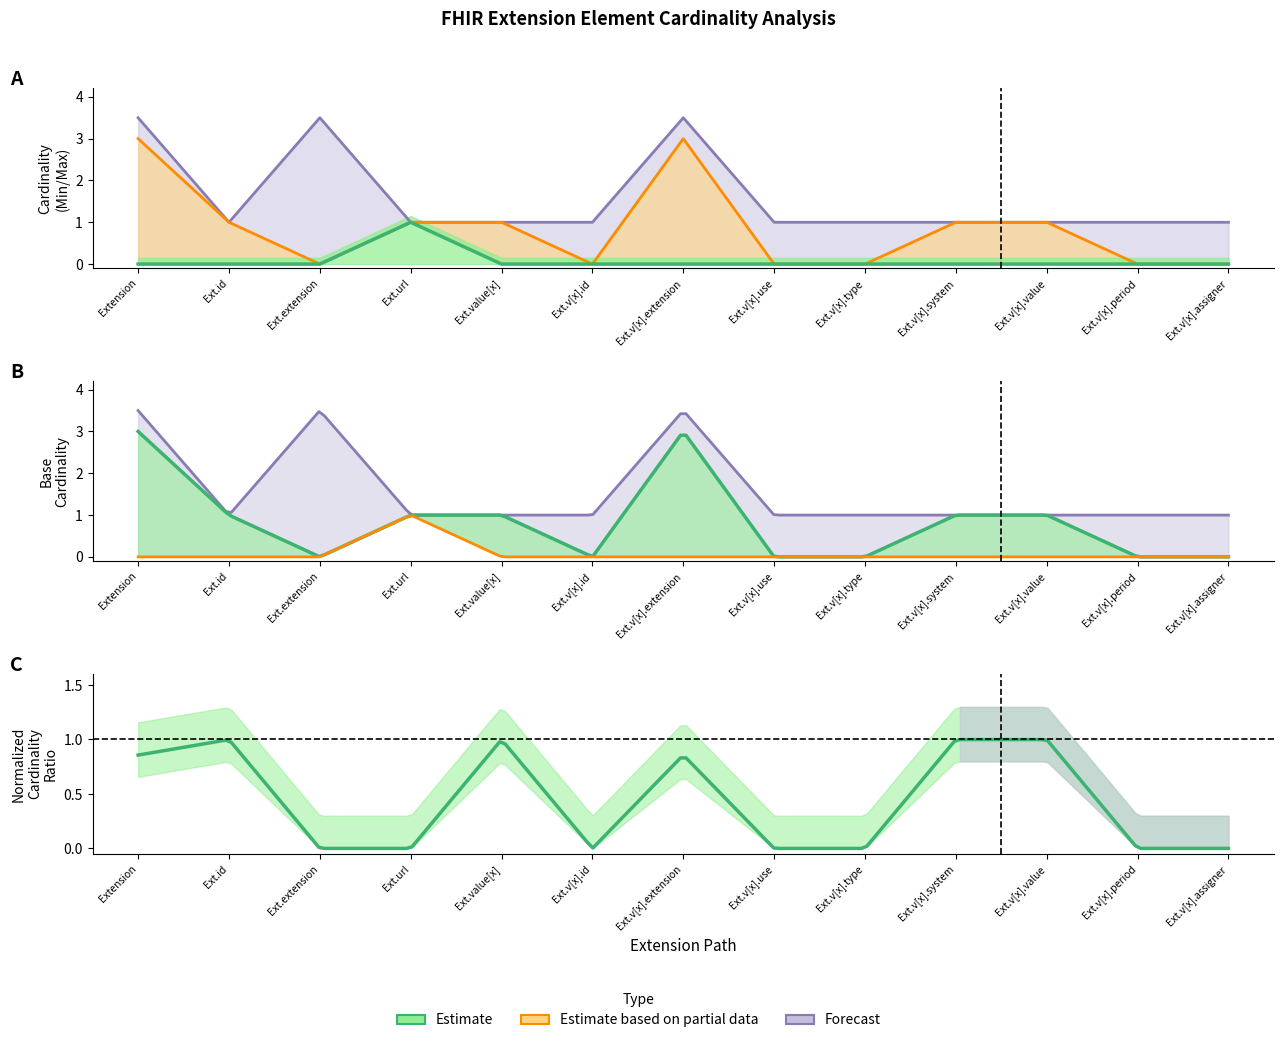

The chart shows a value of 0 at Ext.extension. True or false?

True